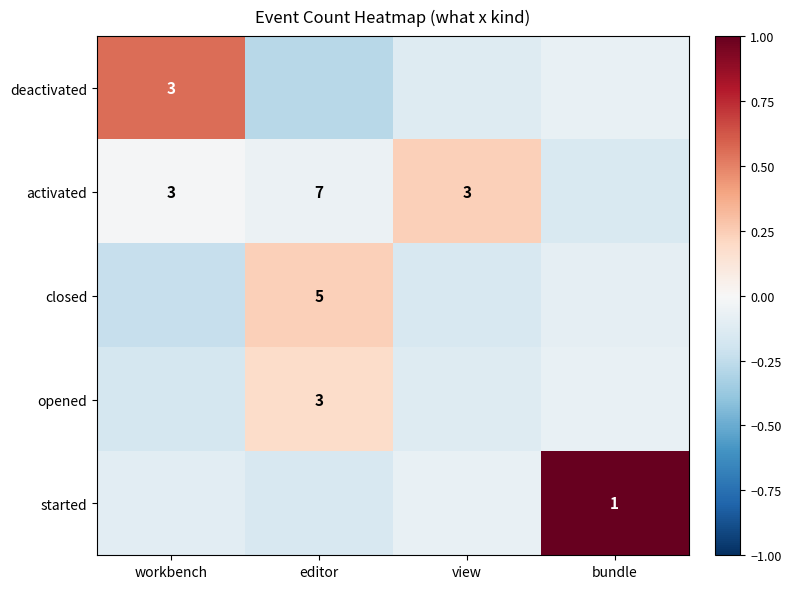

Rank the categories by opened value from highest to lowest.

editor, bundle, view, workbench